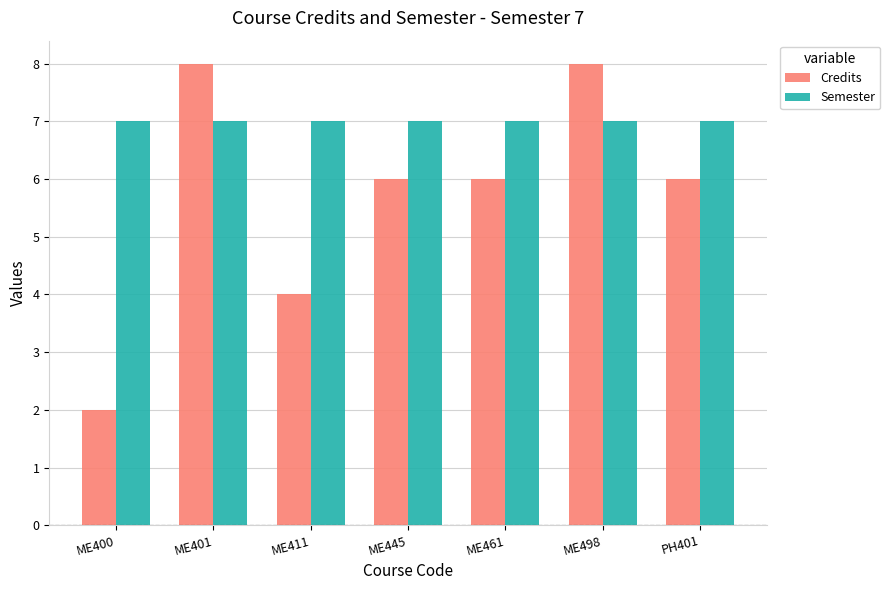

Which series changed the most between ME400 and PH401?

Credits